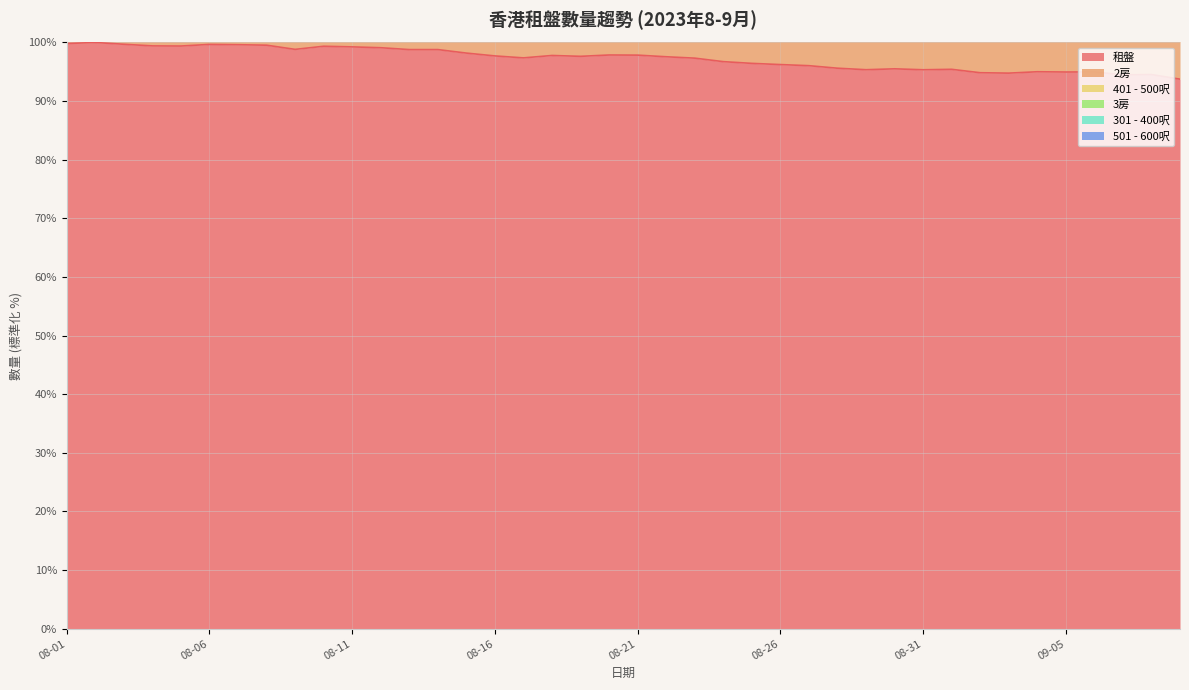

Is the value of 301 - 400呎 at 2023-08-28 greater than the value of 3房 at 2023-09-04?

No